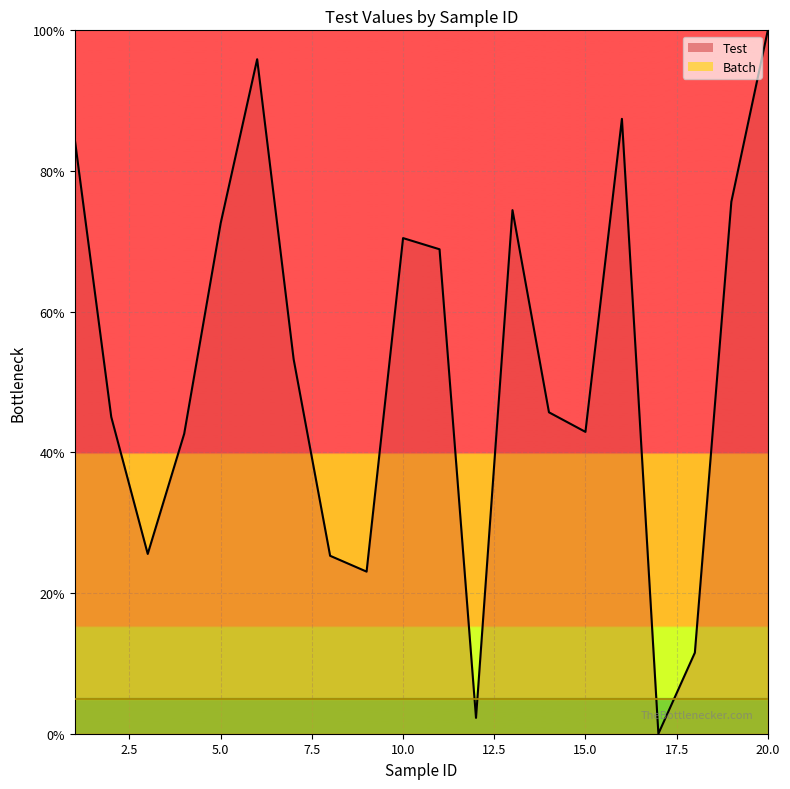

Reading left to right, extract all data points from this chart.

1=84.5	2=45.0	3=25.6	4=42.6	5=72.6	6=95.9	7=53.2	8=25.3	9=23.0	10=70.5	11=68.9	12=2.3	13=74.4	14=45.7	15=42.9	16=87.4	17=0.0	18=11.5	19=75.6	20=100.0